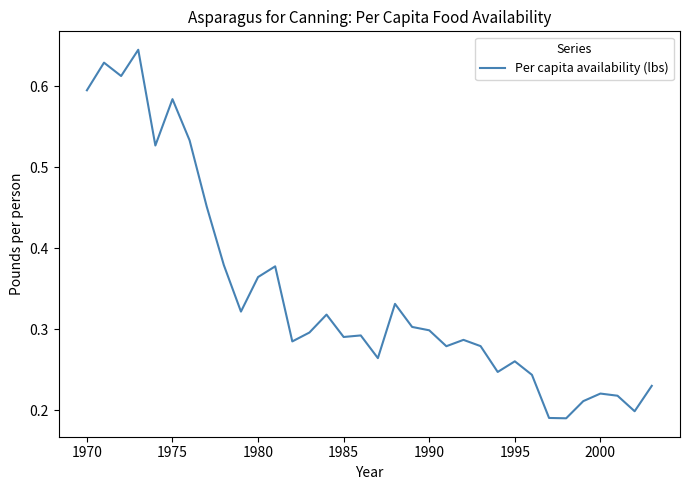

True or false: there are more than 2 points higher than both neighbors.

True